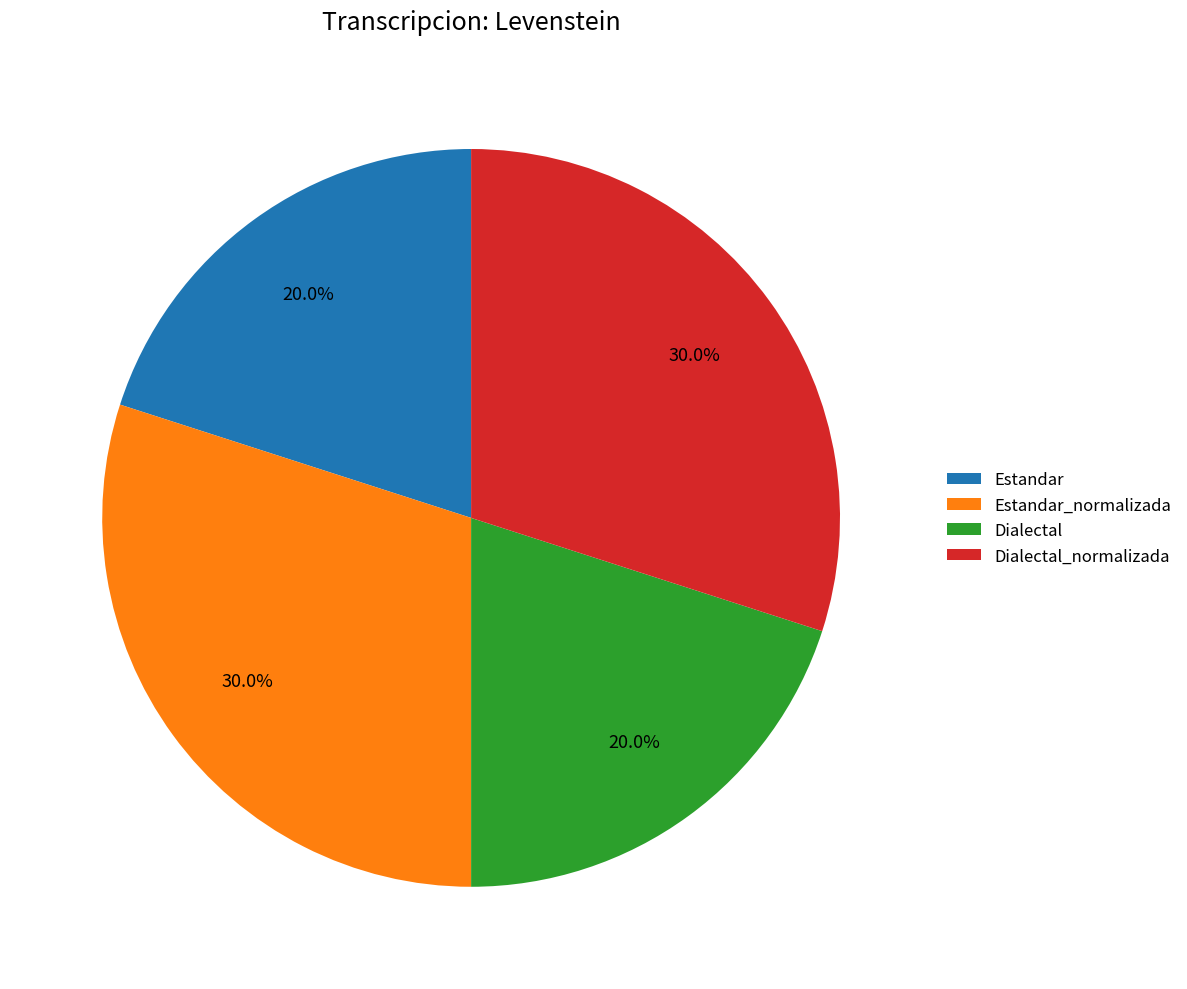

Do Dialectal and Estandar together represent more than half of the pie?

No